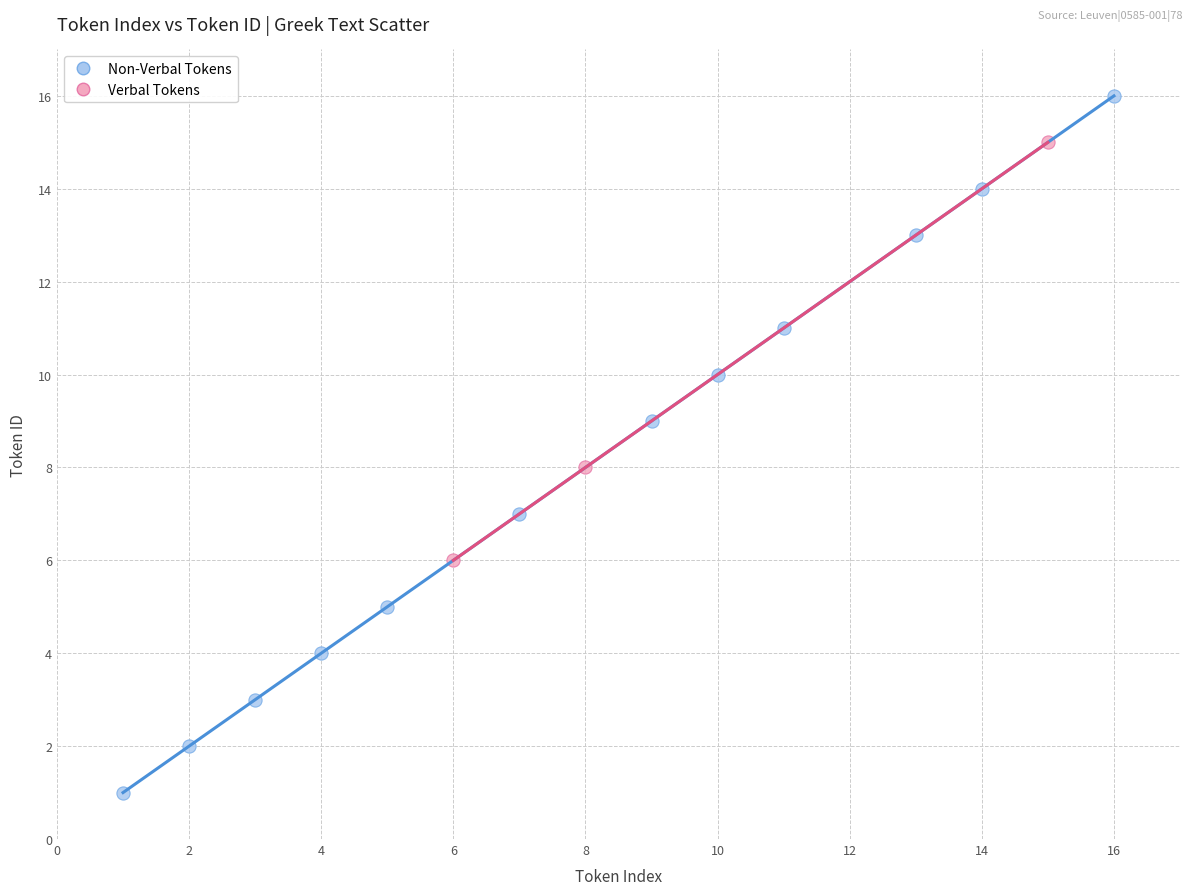

Which series contains the lowest Y value?

Non-Verbal Tokens